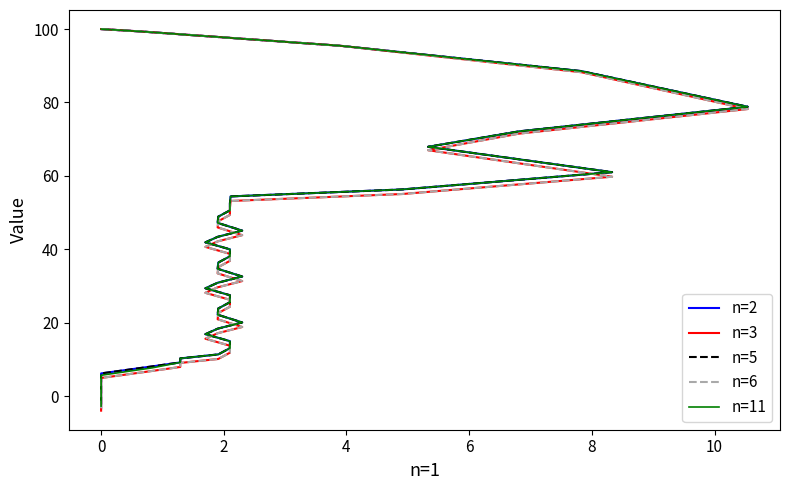

What is the label of the 38th point from the right?

2